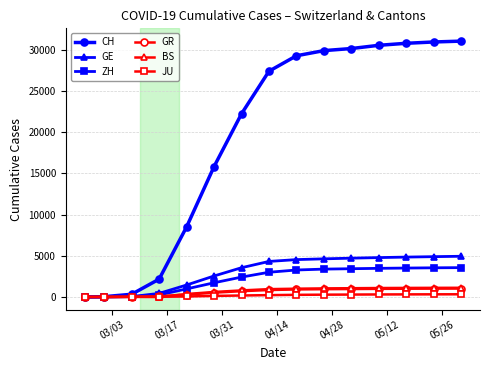

Which series has the largest range (max minus min)?

CH